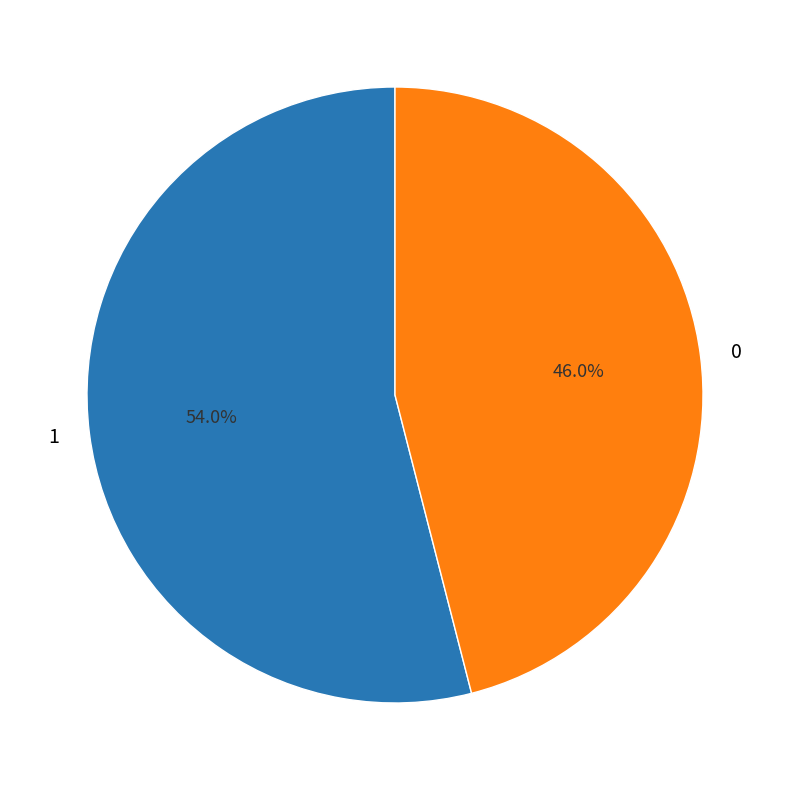

Is it true that 1 is 42% of the pie?

False